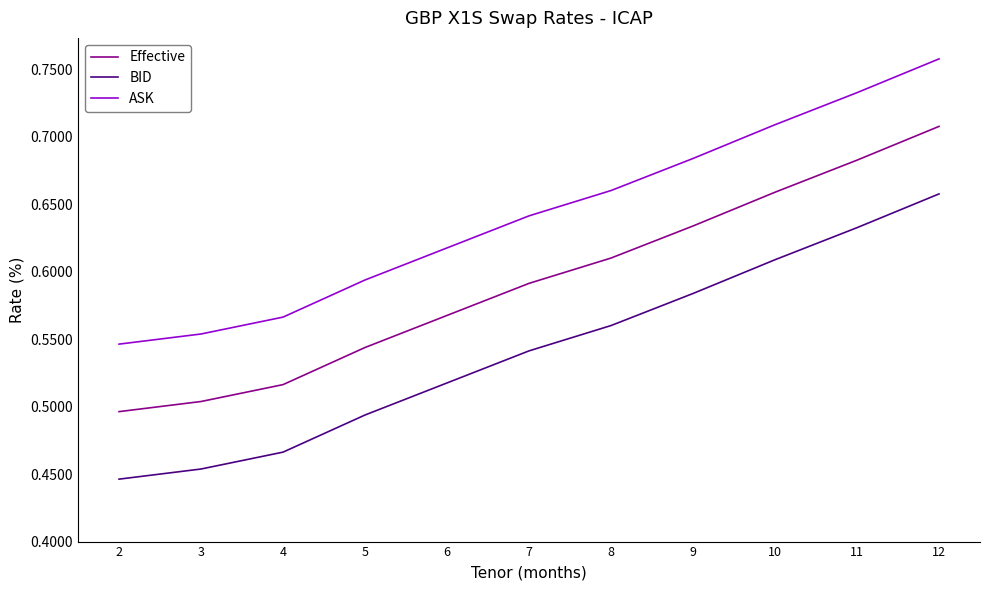

True or false: ASK and BID intersect in this chart.

False